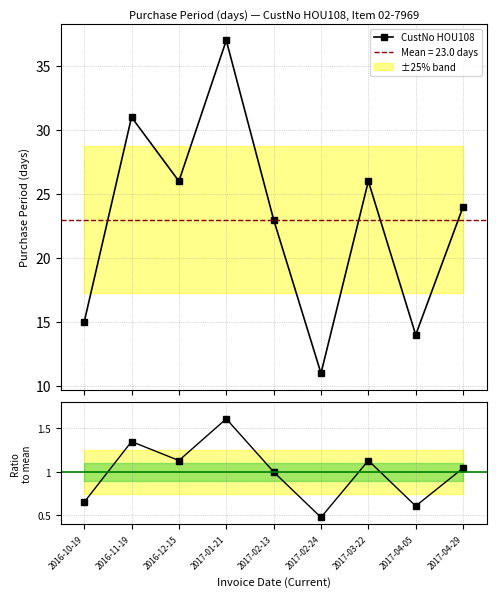

What is the total value across all series at 2017-02-24?

11.5